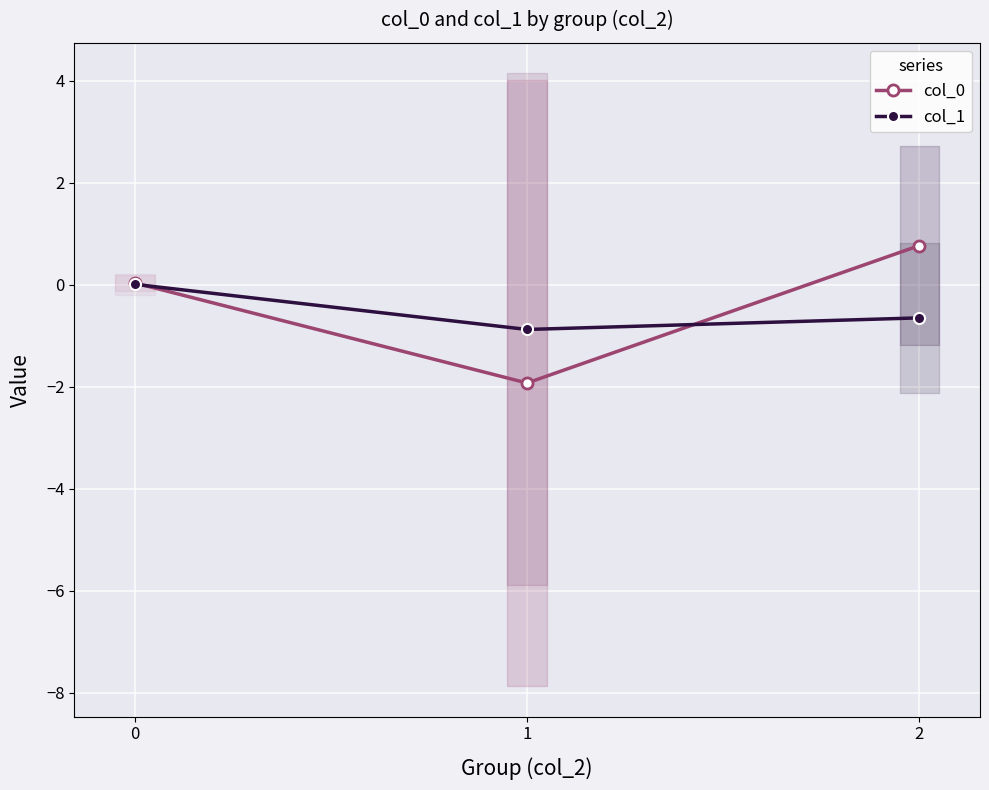

Which series has the largest total across all categories?

col_0